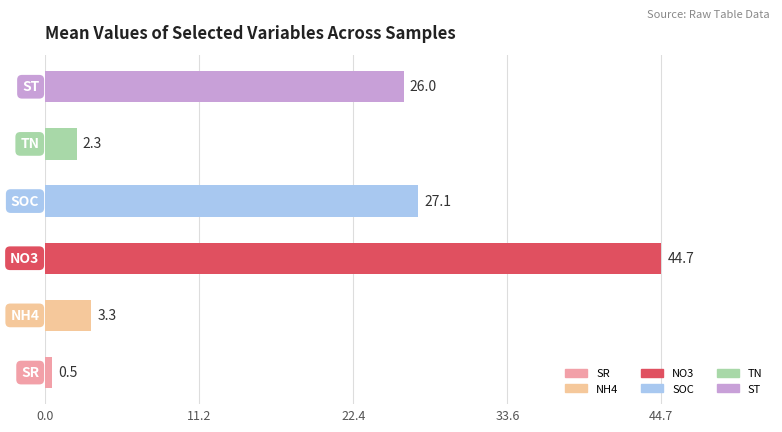

What is the difference between the maximum and minimum values?

44.2